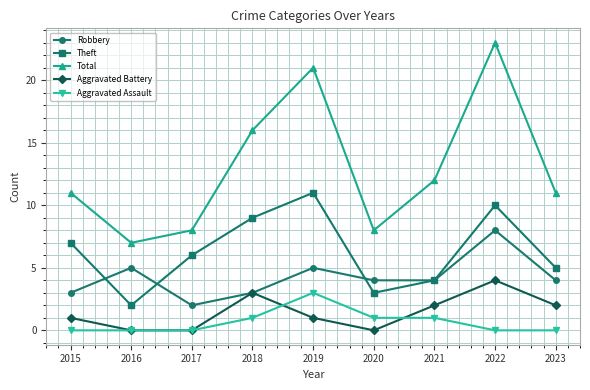

True or false: Aggravated Battery and Aggravated Assault cross at least once.

True